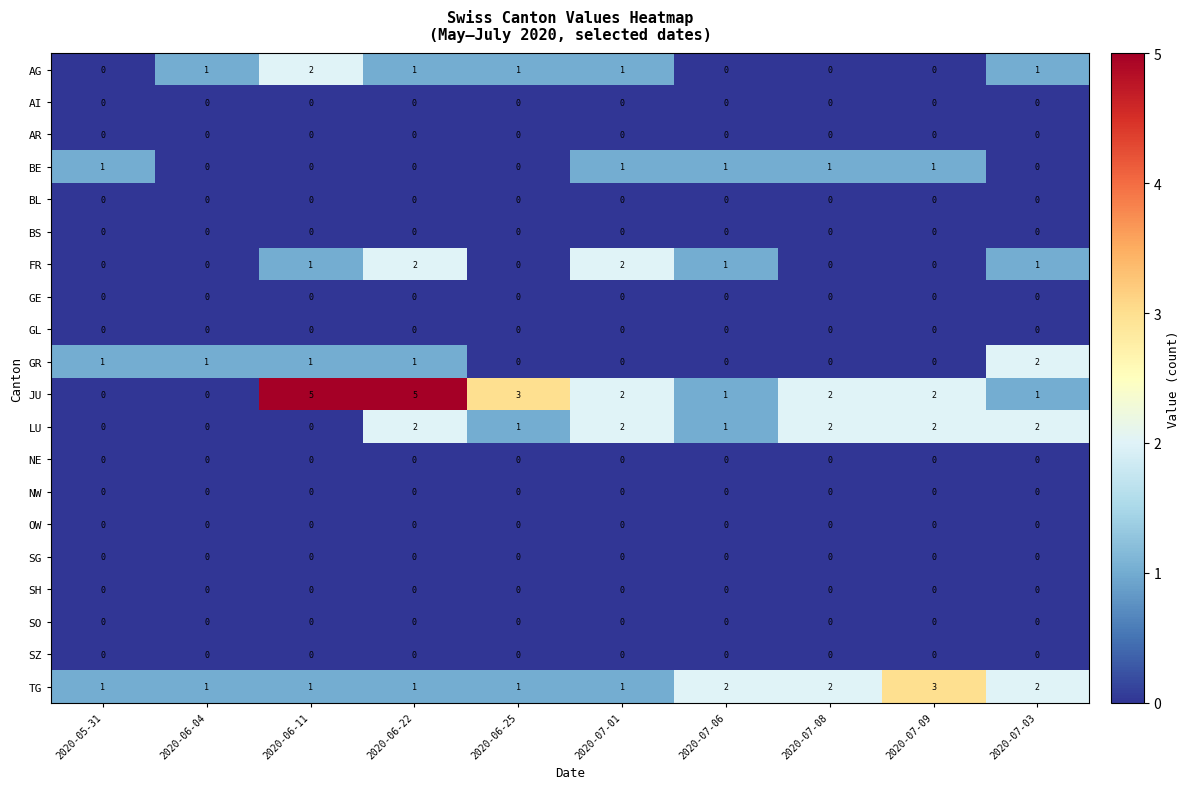

Is it true that LU equals 2 at 2020-07-03?

True